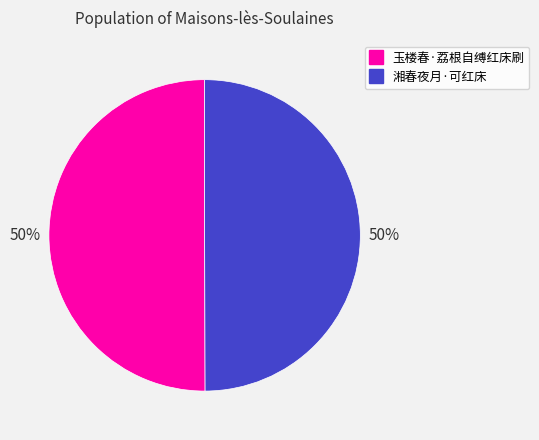

To the nearest percent, what is the combined percentage of 玉楼春·荔根自缚红床刷 and 湘春夜月·可红床?

100%